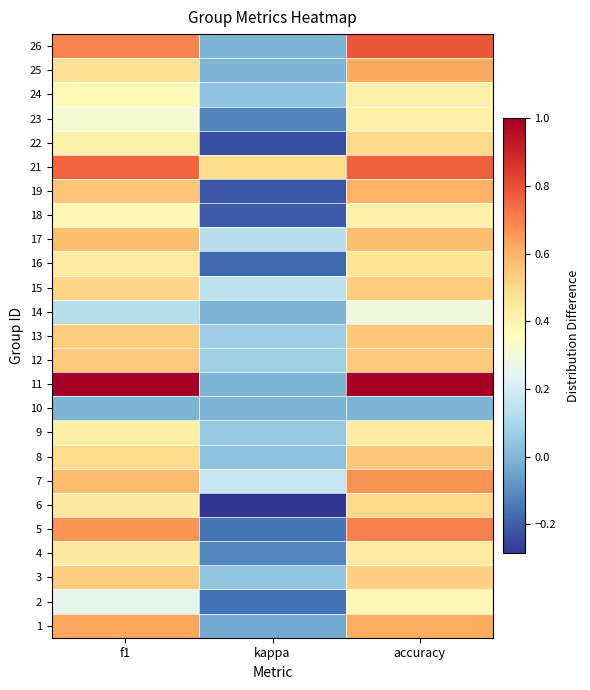

How many categories are shown in the chart?

3